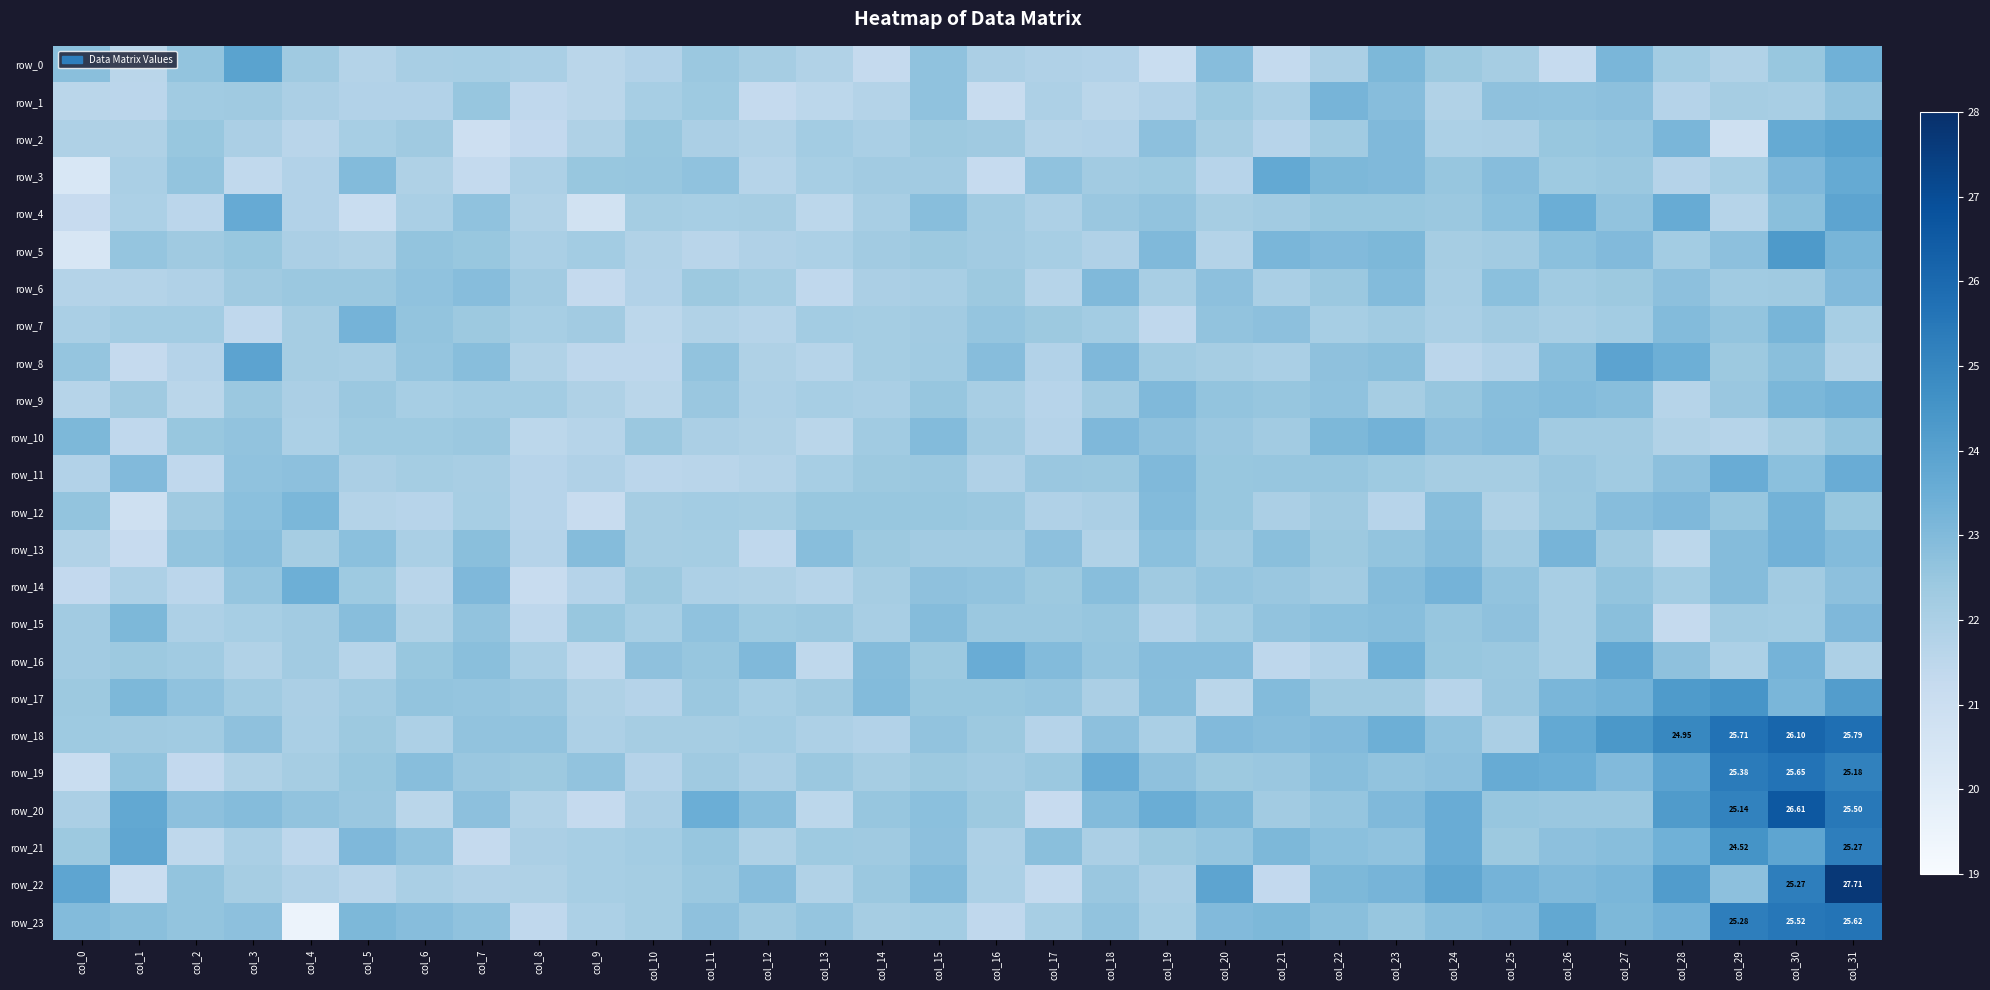

At how many categories does at least one series exceed 24?

5